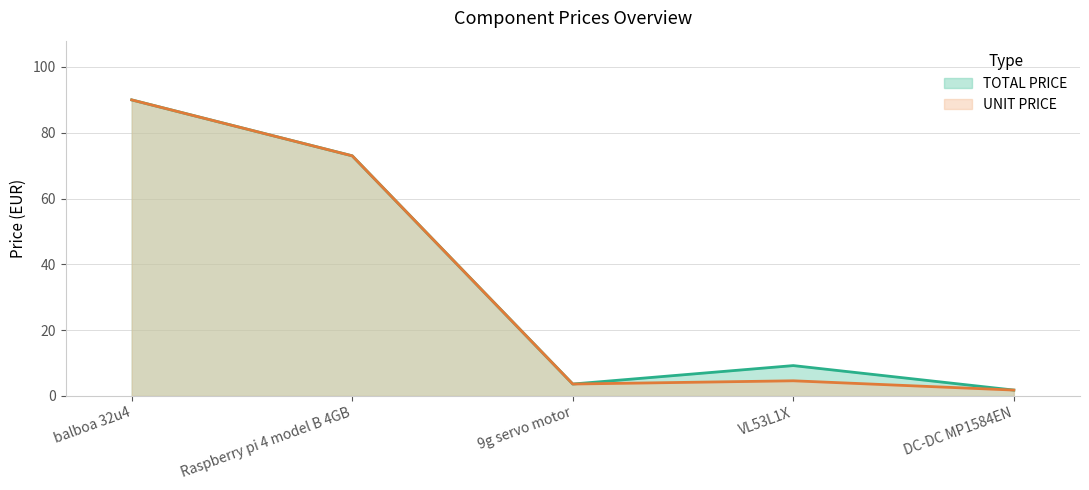

Reading right to left, list all the values displayed in this chart.

TOTAL PRICE: DC-DC MP1584EN=1.8	VL53L1X=9.2	9g servo motor=3.6	Raspberry pi 4 model B 4GB=73.0	balboa 32u4=90.0
UNIT PRICE: DC-DC MP1584EN=1.8	VL53L1X=4.6	9g servo motor=3.6	Raspberry pi 4 model B 4GB=73.0	balboa 32u4=90.0